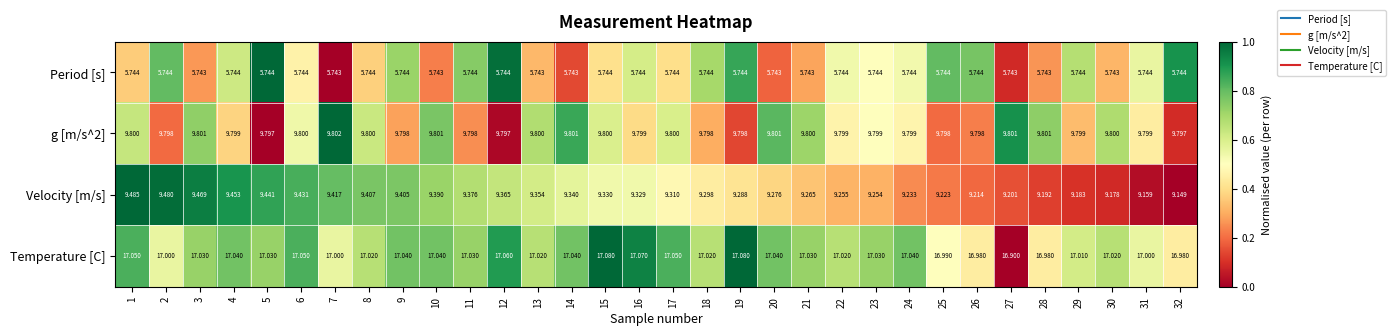

Which series has the largest range (max minus min)?

Velocity [m/s]